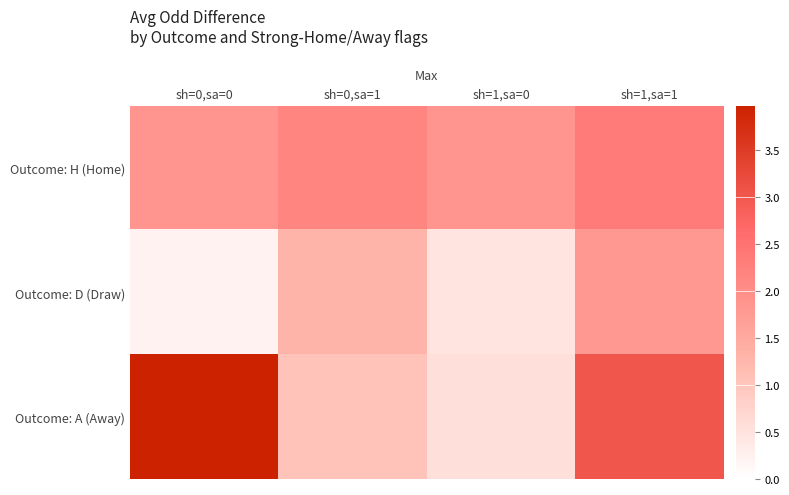

Reading left to right, transcribe all the data shown in this chart.

Outcome: H (Home): sh=0,sa=0=1.9	sh=0,sa=1=2.2	sh=1,sa=0=1.9	sh=1,sa=1=2.3
Outcome: D (Draw): sh=0,sa=0=0.2	sh=0,sa=1=1.3	sh=1,sa=0=0.5	sh=1,sa=1=1.8
Outcome: A (Away): sh=0,sa=0=4.0	sh=0,sa=1=1.1	sh=1,sa=0=0.6	sh=1,sa=1=3.0